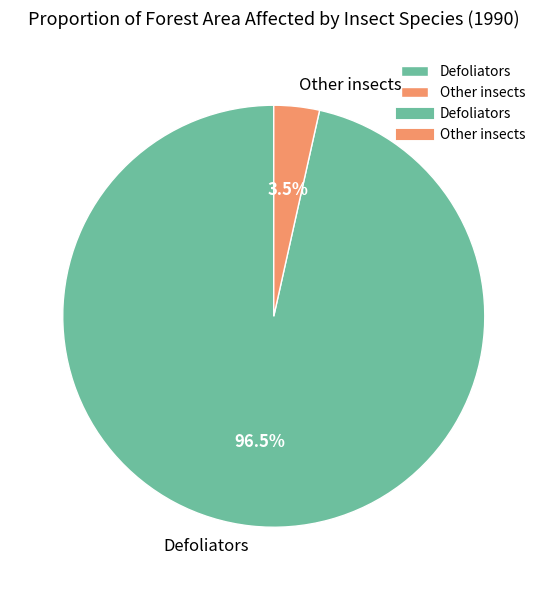

Is there a majority slice in this chart?

Yes